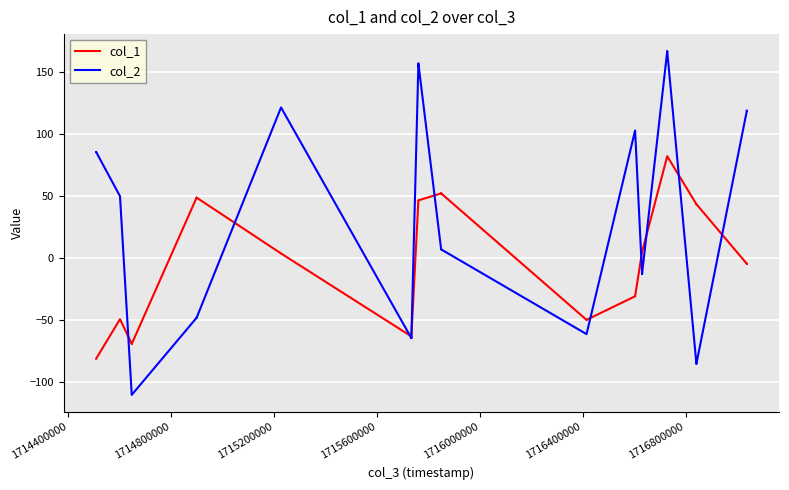

What is the greatest value displayed?

166.9